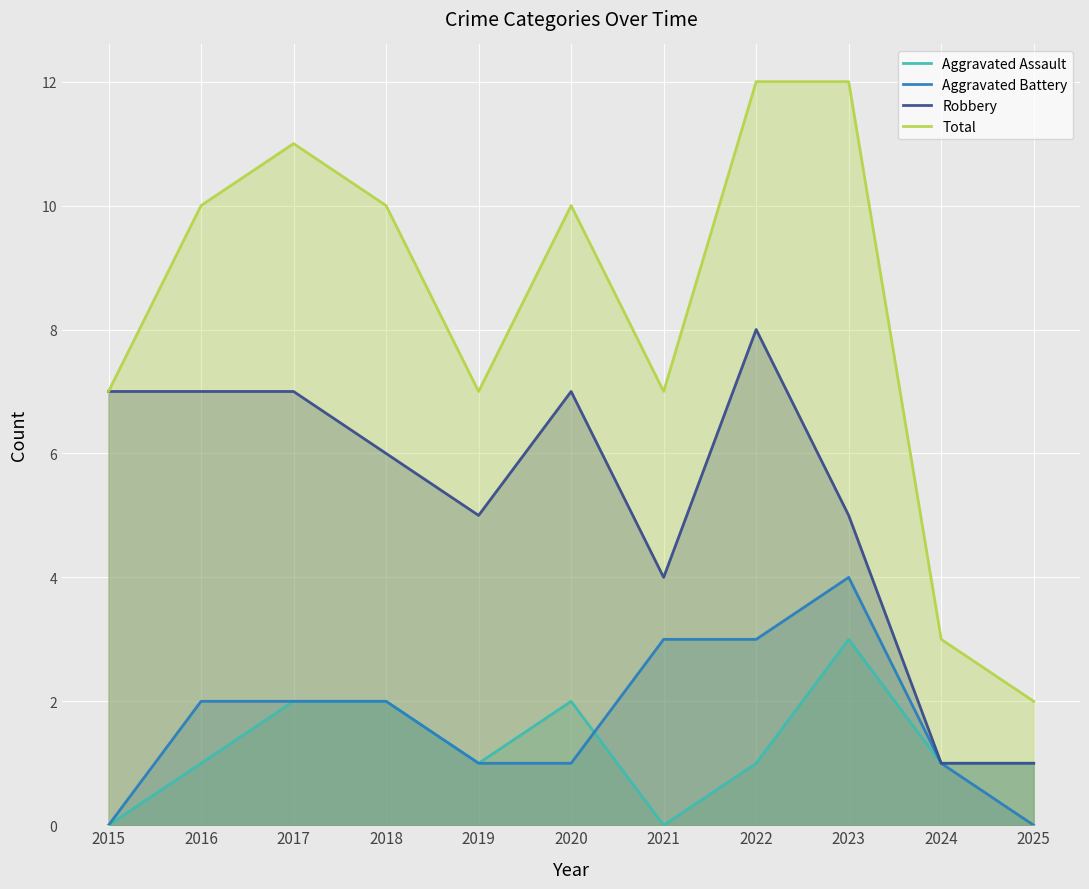

How many values in Aggravated Assault are above zero?

9